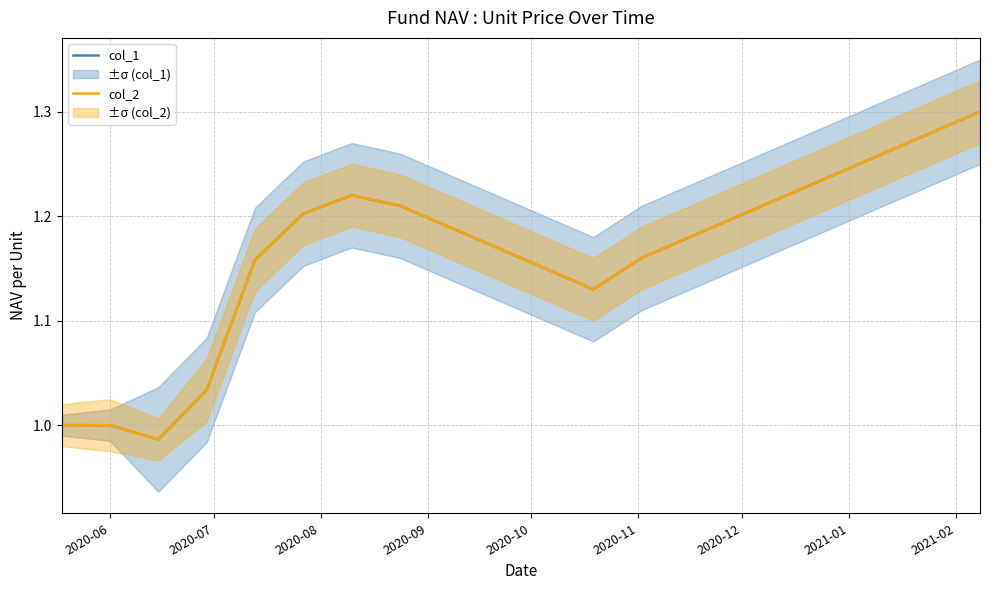

Where is col_1 nearest to the value 1?

2020-06